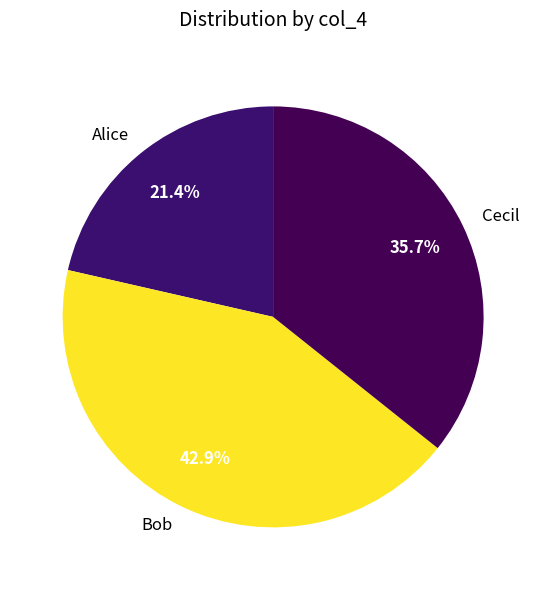

To the nearest percent, what portion does Bob represent?

43%